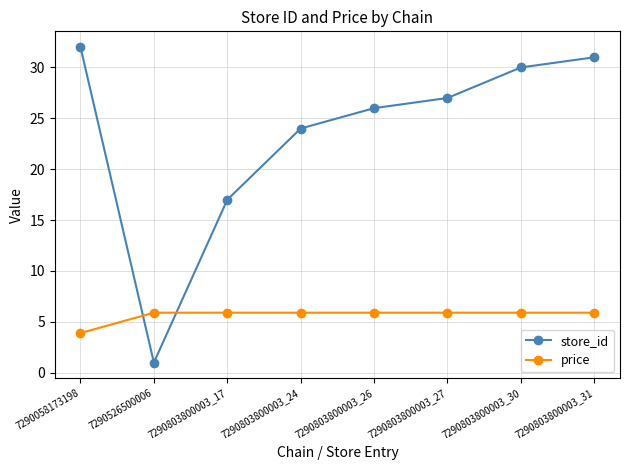

True or false: store_id and price intersect in this chart.

True